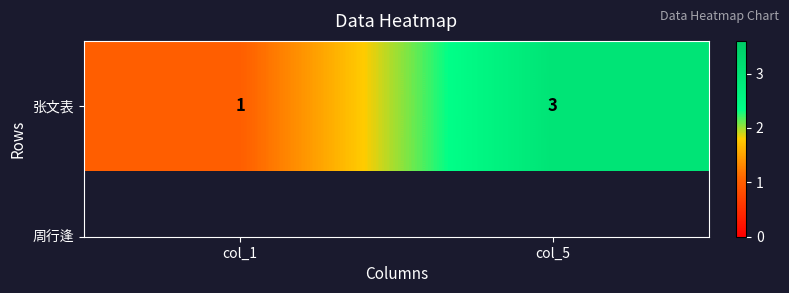

Count the values in the range 1 to 3.

2